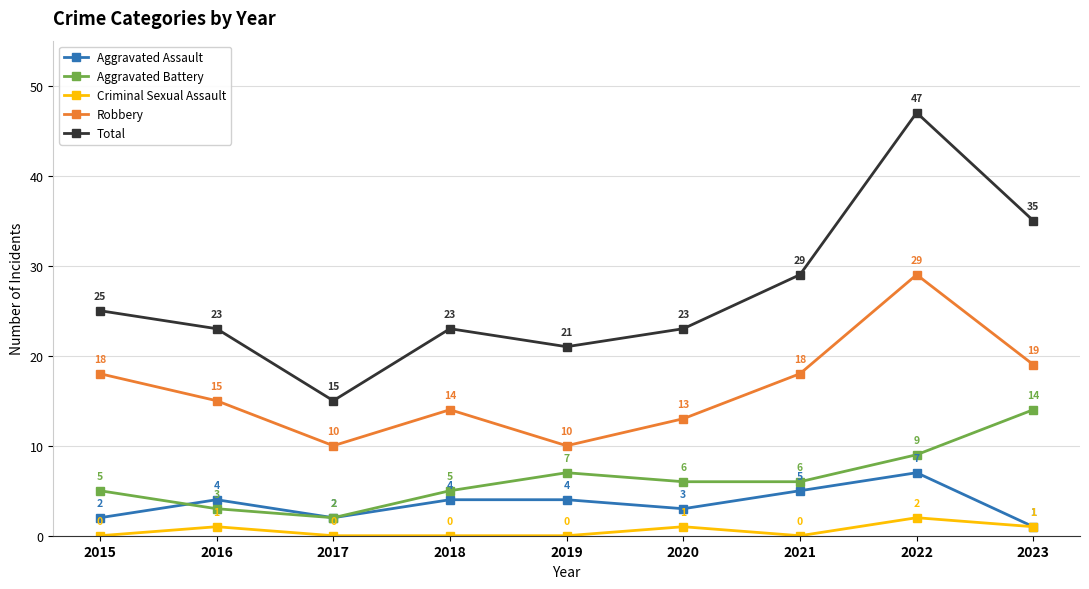

What is the approximate value of Aggravated Battery at 2019?

7